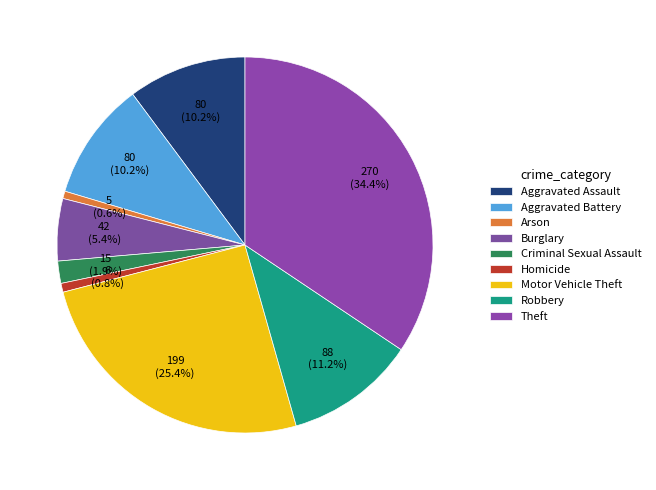

To the nearest percent, what is the average slice percentage?

11%